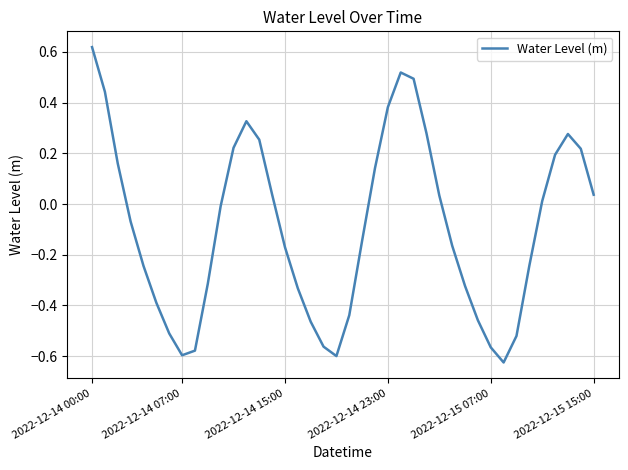

How many negative values are there?

22